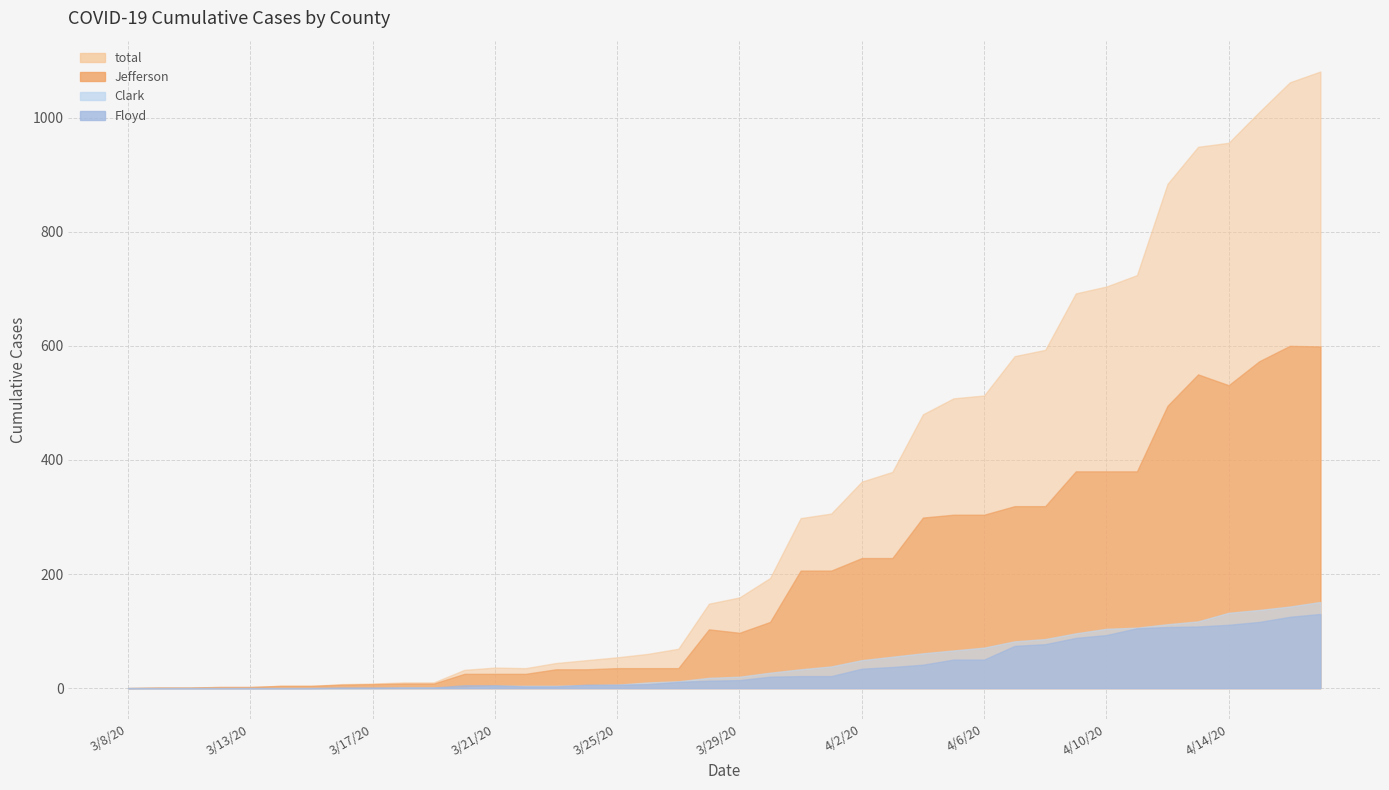

True or false: Jefferson has more than 1 points higher than both neighbors.

True